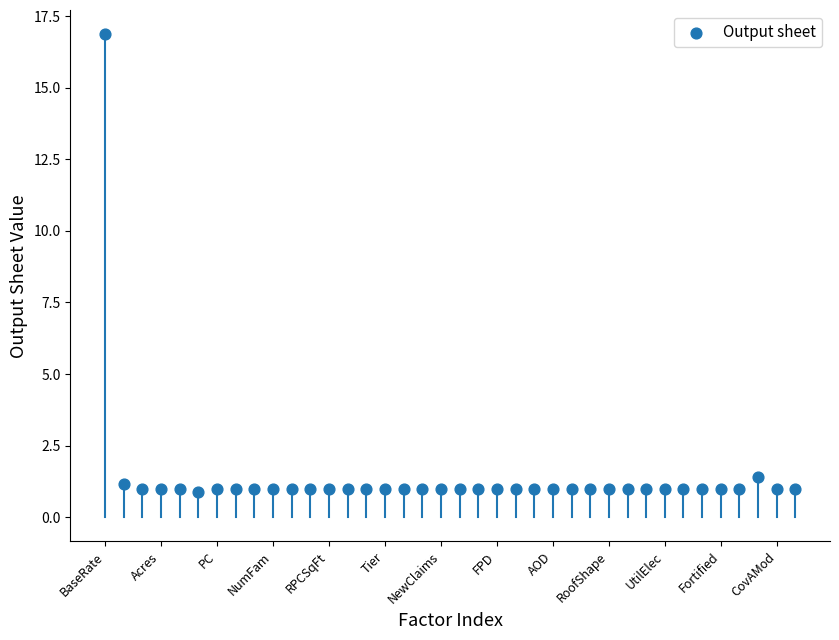

What Y value in the scatter plot is closest to 8?

1.4